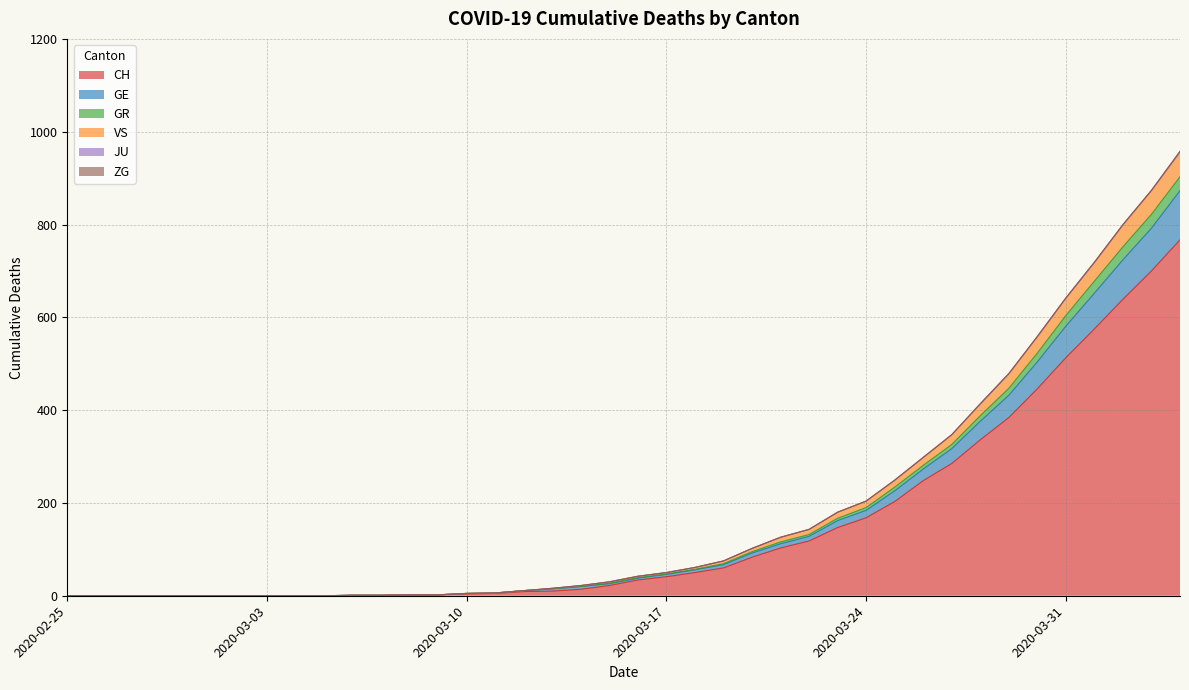

What is the label of the 35th point from the right?

2020-03-01